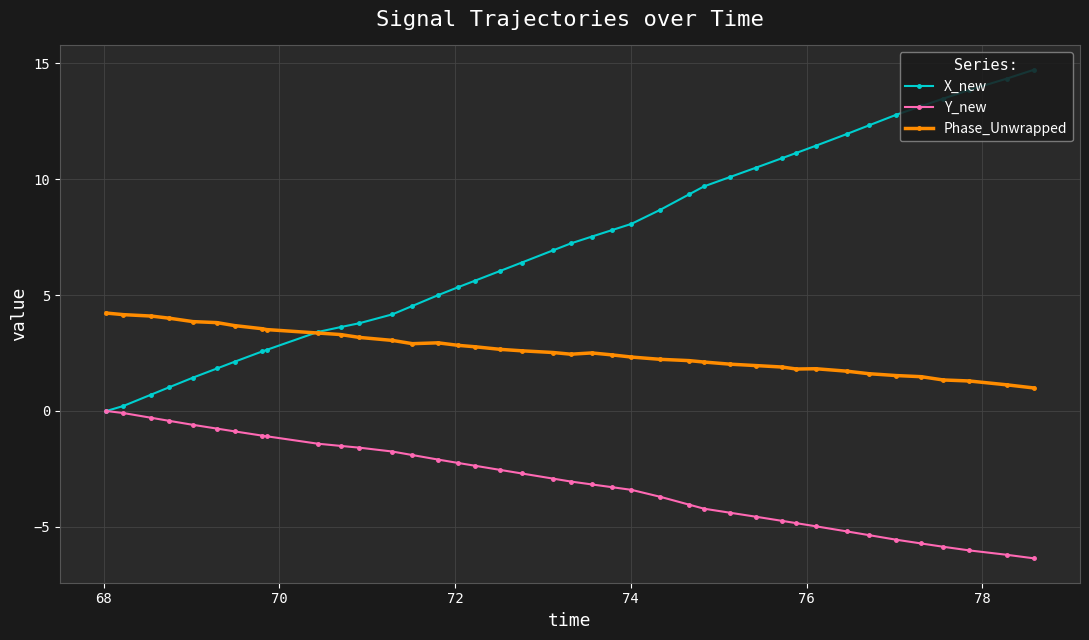

Which series has the largest range (max minus min)?

X_new